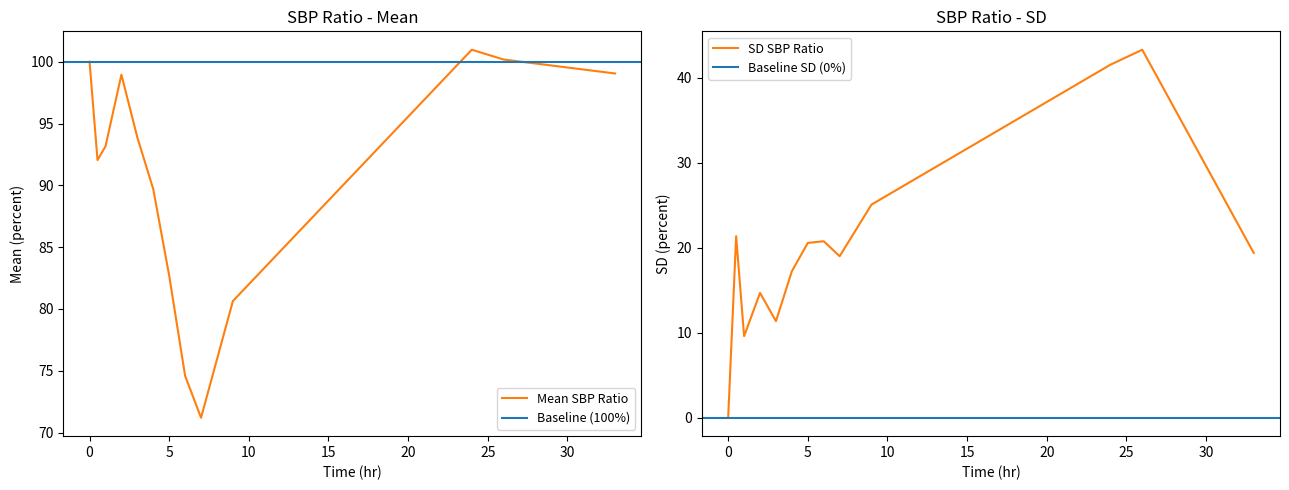

True or false: mean has a value of 162.8 at 1.0.

False